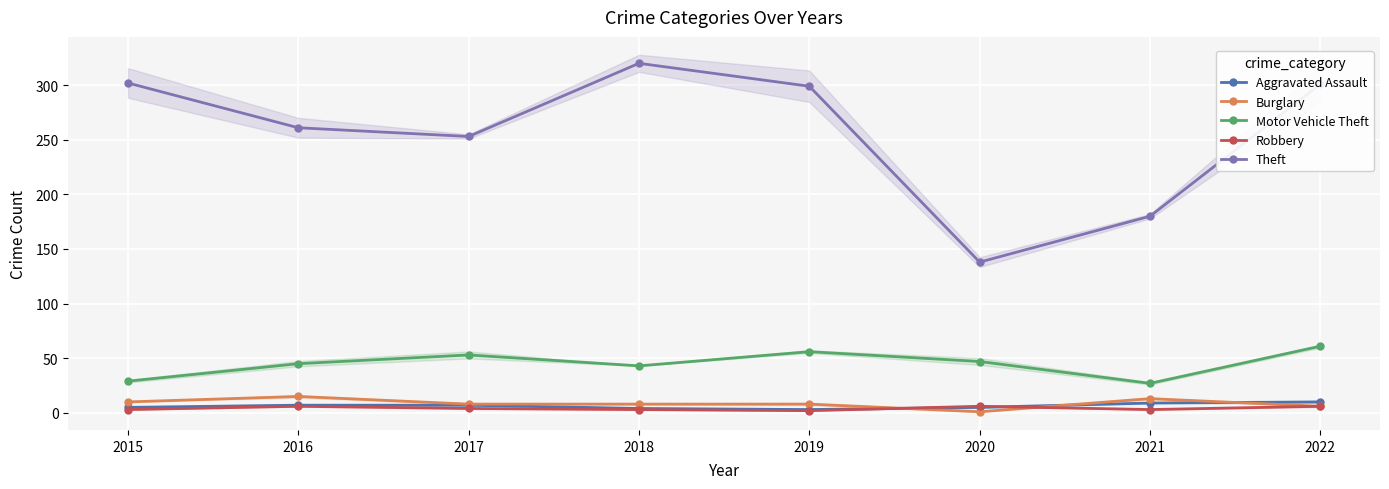

Reading left to right, list all the values displayed in this chart.

Aggravated Assault: 2015=5	2016=7	2017=7	2018=4	2019=3	2020=5	2021=9	2022=10
Burglary: 2015=10	2016=15	2017=8	2018=8	2019=8	2020=1	2021=13	2022=6
Motor Vehicle Theft: 2015=29	2016=45	2017=53	2018=43	2019=56	2020=47	2021=27	2022=61
Robbery: 2015=3	2016=6	2017=4	2018=3	2019=2	2020=6	2021=3	2022=6
Theft: 2015=302	2016=261	2017=253	2018=320	2019=299	2020=138	2021=180	2022=301